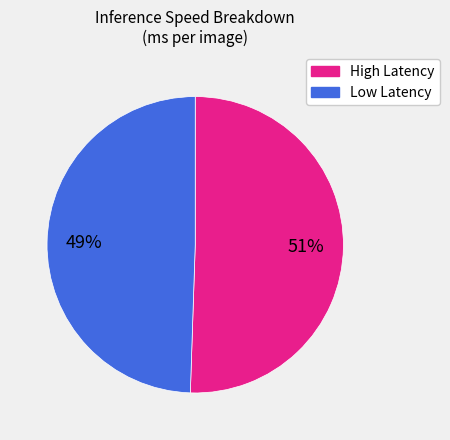

Is there any slice that represents more than half of the pie?

Yes